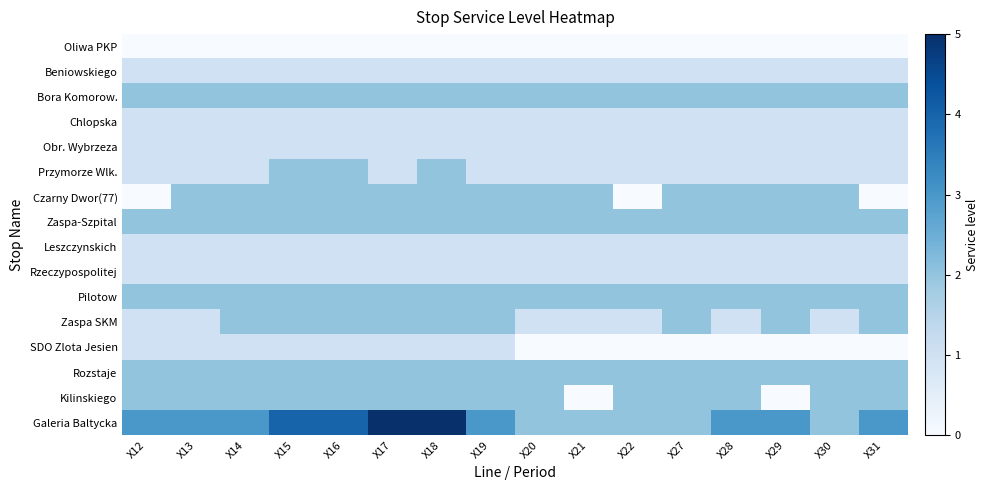

What is the spread (max minus min) of values at X18?

5